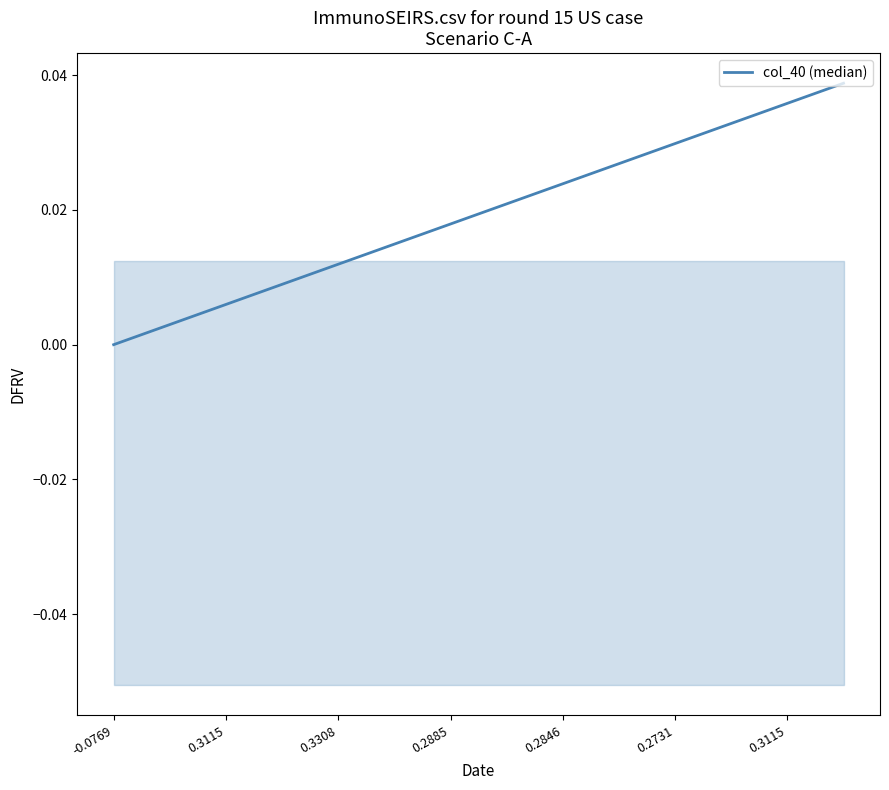

How many data points does each series have?

14